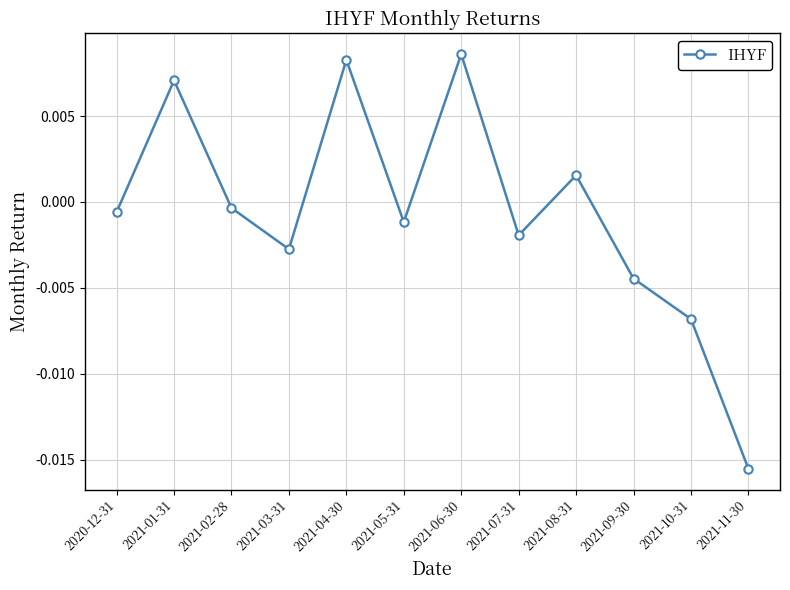

At which label is the value closest to 0?

2021-02-28